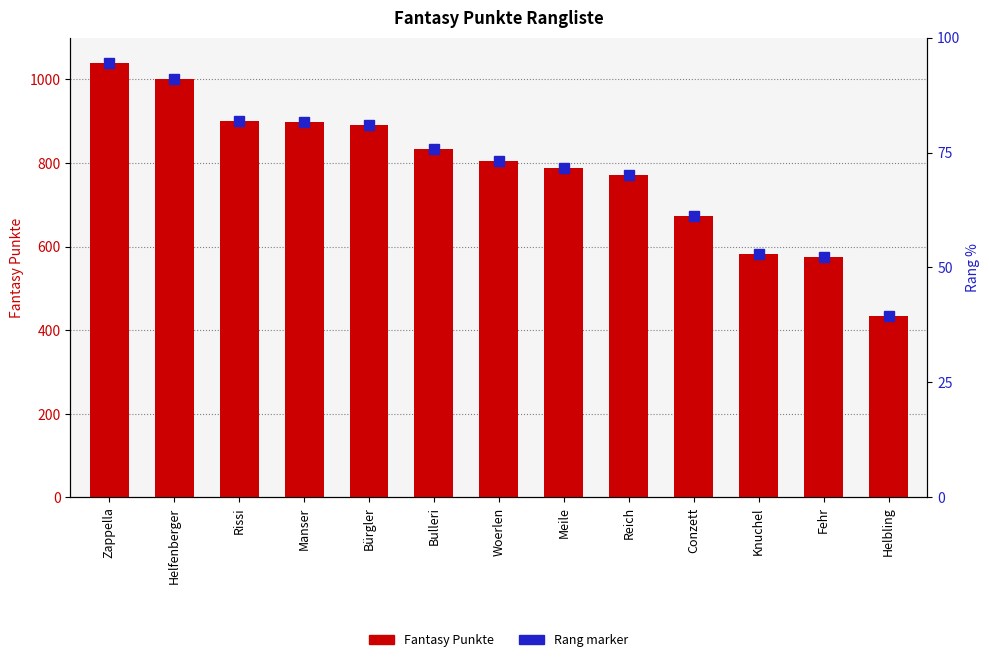

Reading left to right, list all the values displayed in this chart.

1040	1002	901	898	890	833	804	787	771	674	583	574	433